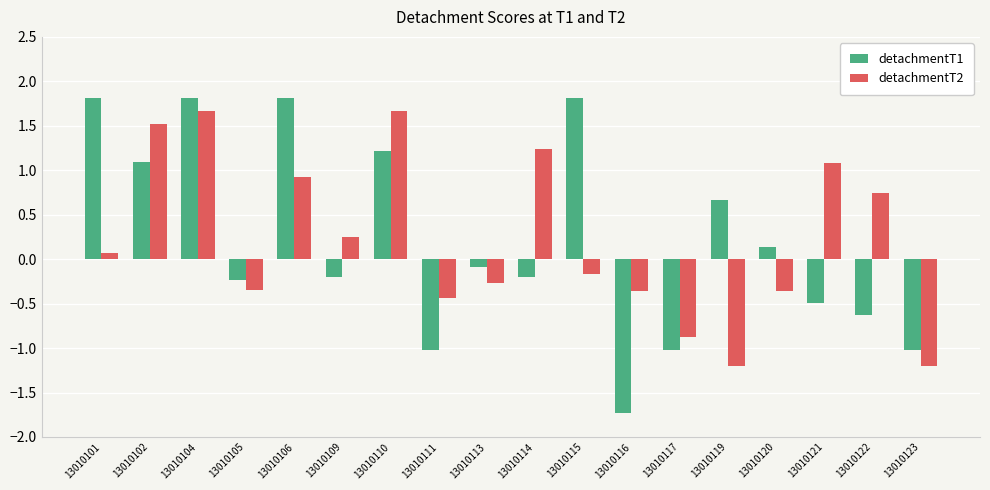

Is it true that detachmentT2 equals 1.2 at 13010114?

True